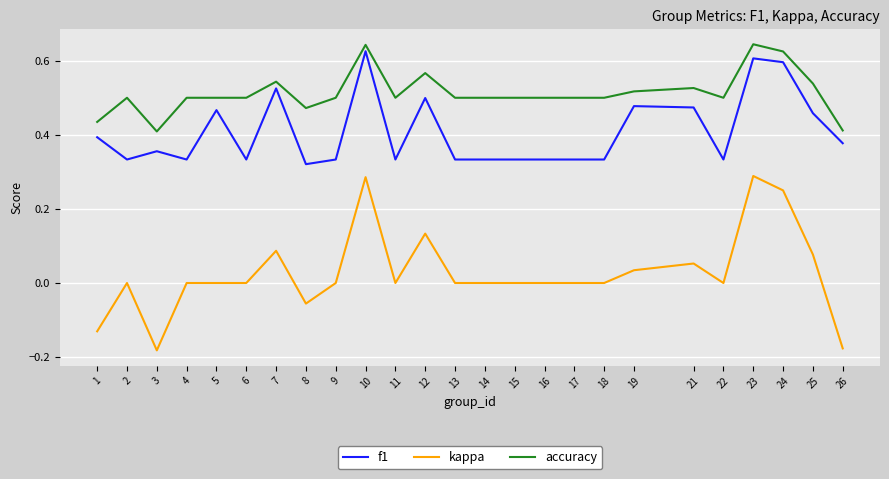

Where is the first local maximum for kappa?

2